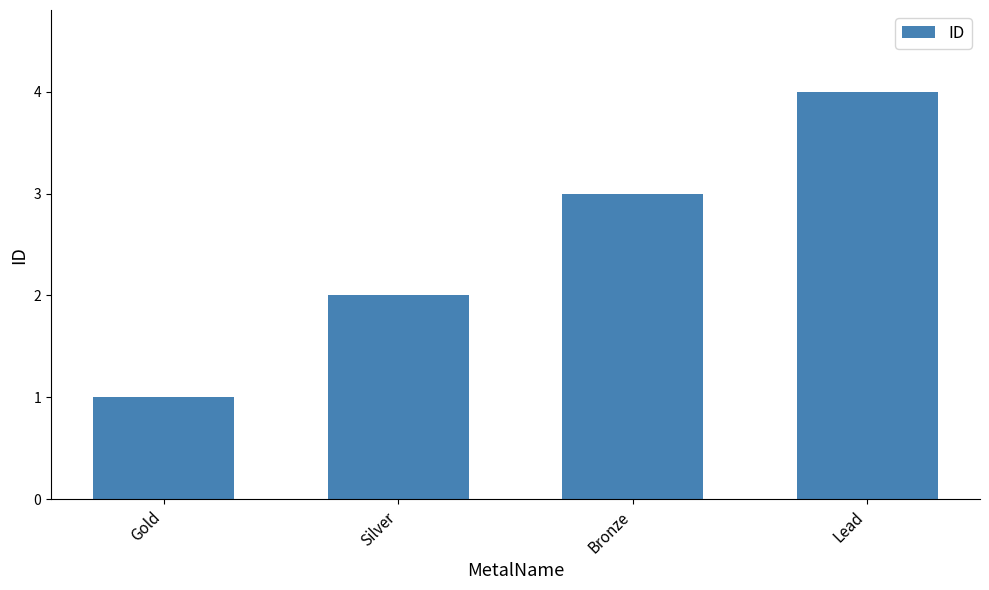

The chart shows a value of 2 at Silver. True or false?

True